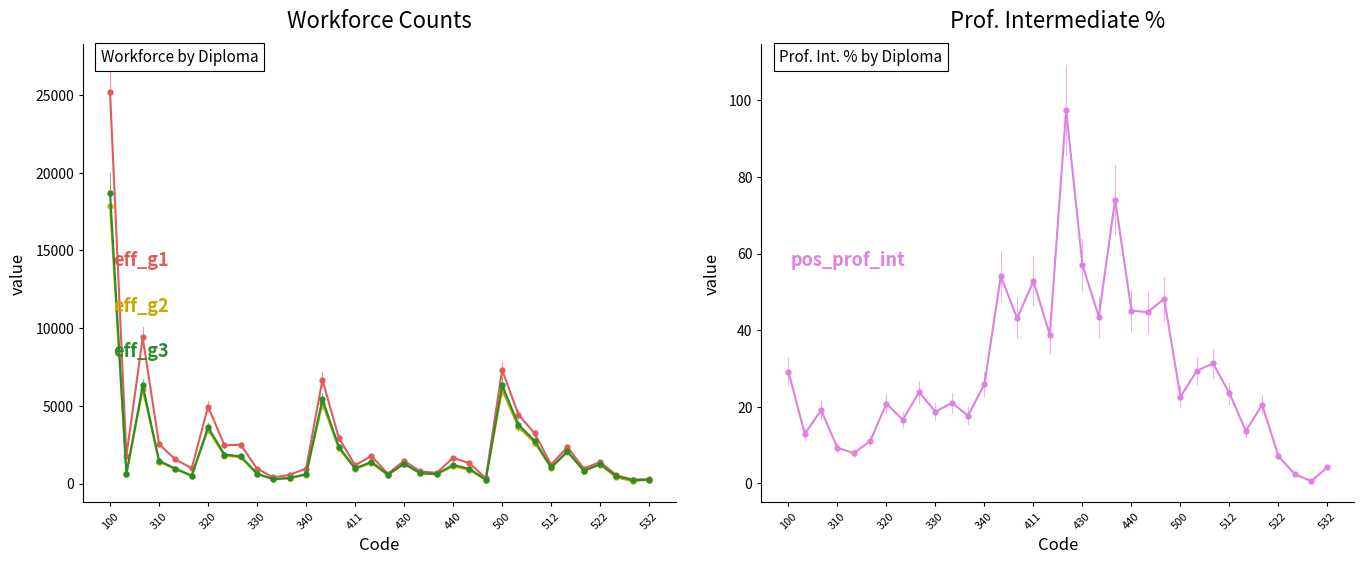

True or false: eff_g2 and pos_prof_int intersect in this chart.

False